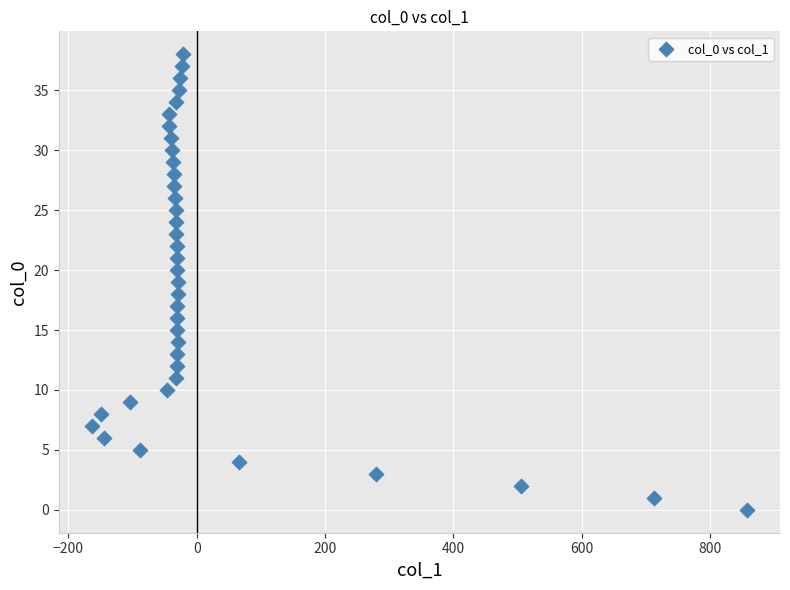

What is the range of X values (max minus min)?

1022